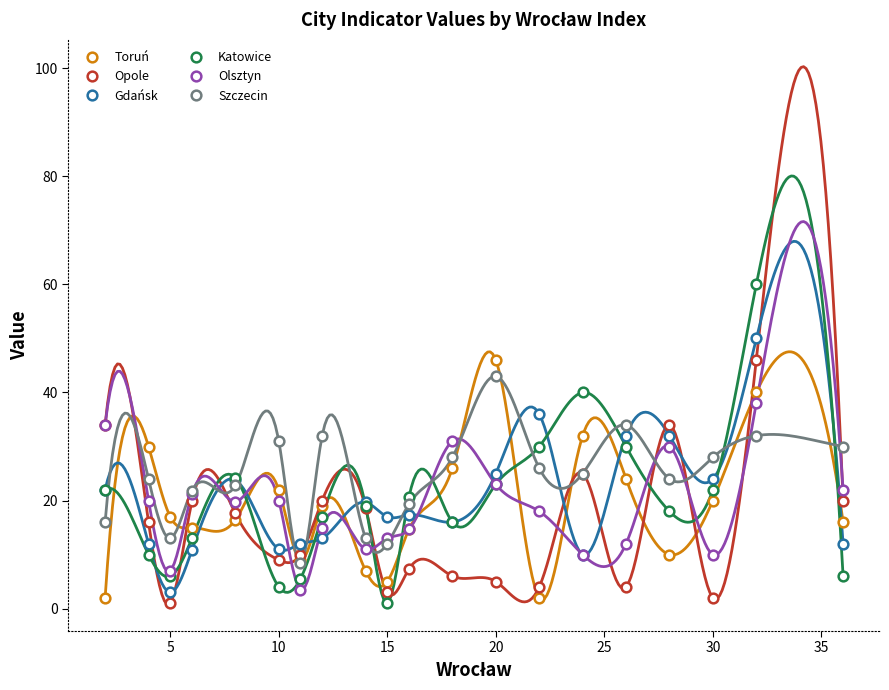

Is it true that Olsztyn equals 13.0 at 15?

True